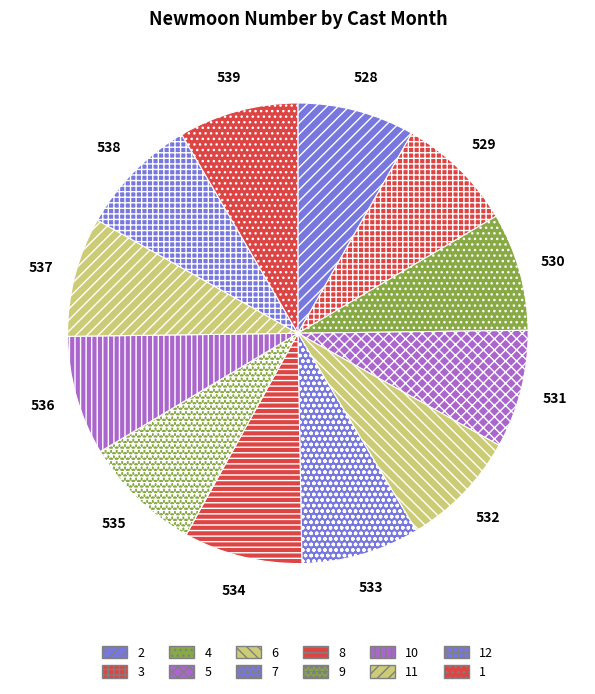

Combined, do 7 and 2 account for over 50%?

No